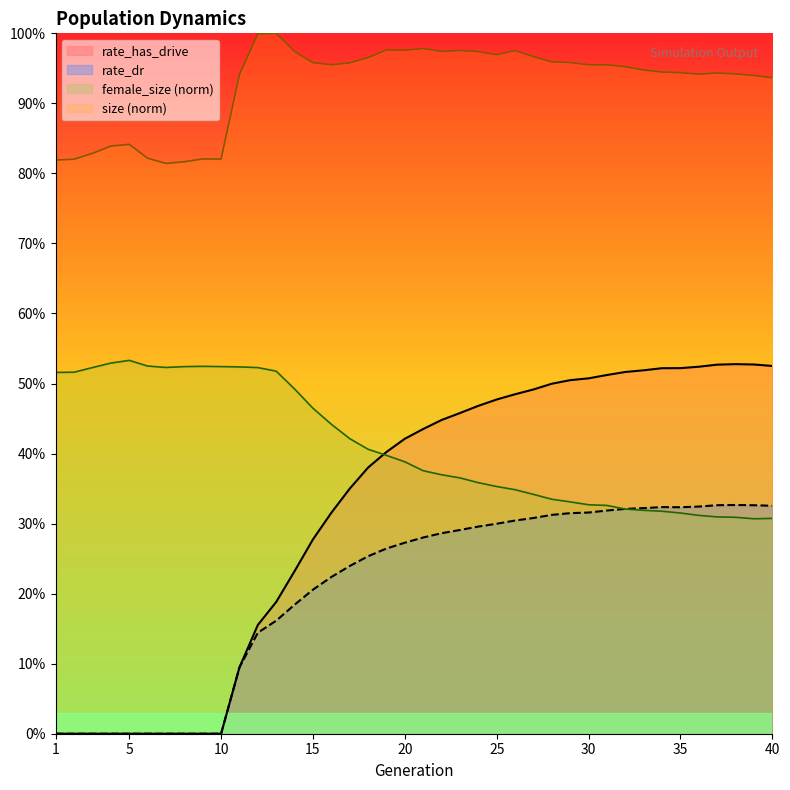

True or false: size has more than 1 interior local peaks.

True